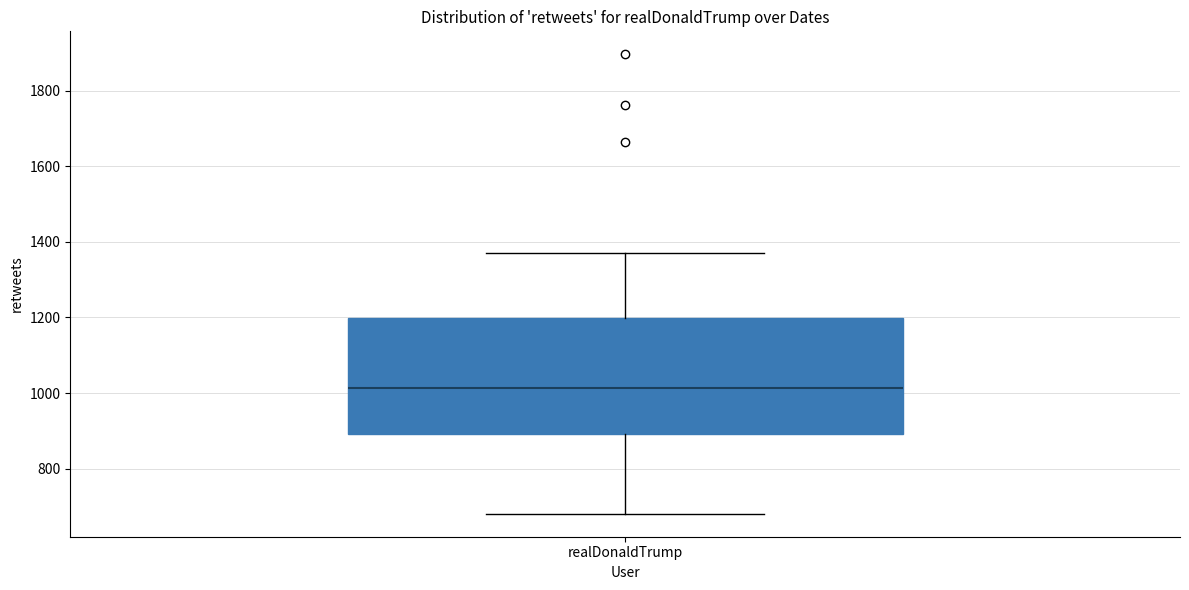

Transcribe this box plot: give where the median line is, the range the box spans, and where the two whiskers end, as read against the y-axis. The values are not printed on the chart, so give them approximately, as read against the axis.

median 1020, box 900 to 1200, whiskers 680 to 1380